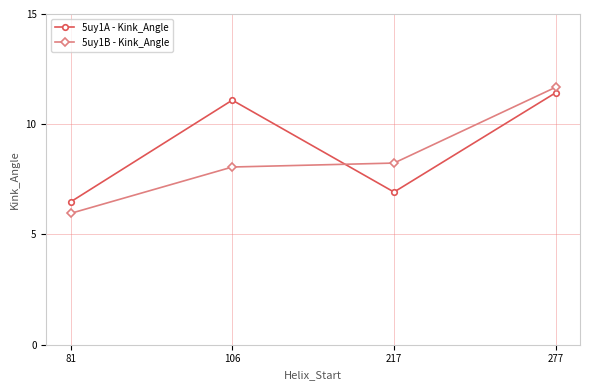

List the series in order of their overall mean, highest first.

5uy1A - Kink_Angle, 5uy1B - Kink_Angle